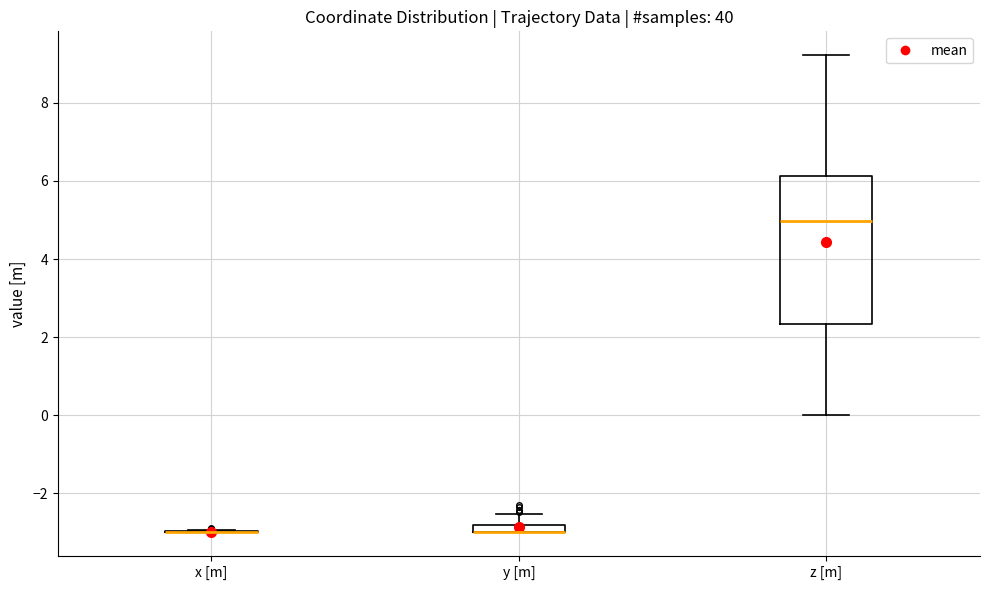

Where is the lower edge of the box for z [m] on the y-axis? The values are not printed on the chart, so give them approximately, as read against the axis.

2.4